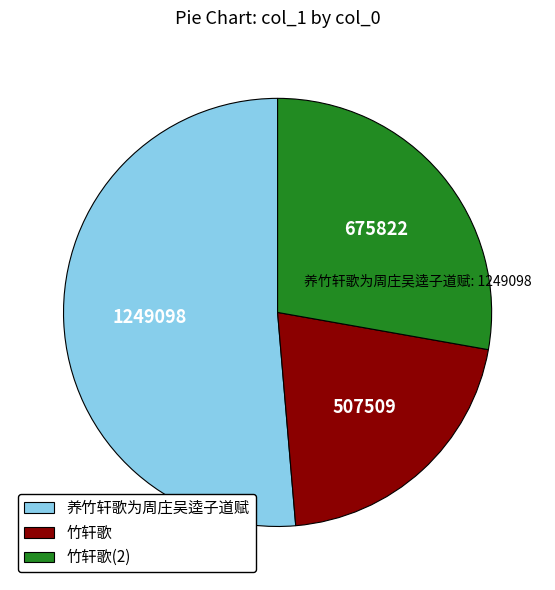

True or false: 养竹轩歌为周庄吴逵子道赋 accounts for 51% of the total.

True